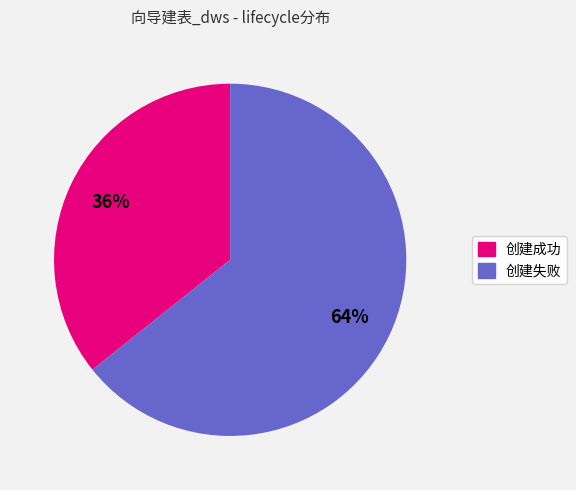

Is there any slice that represents more than half of the pie?

Yes